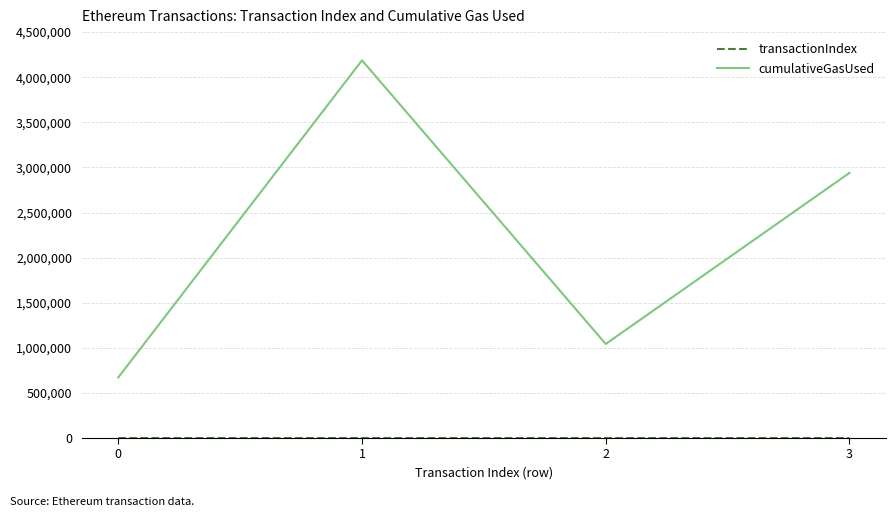

The value of cumulativeGasUsed at 0 is 672000. True or false?

True